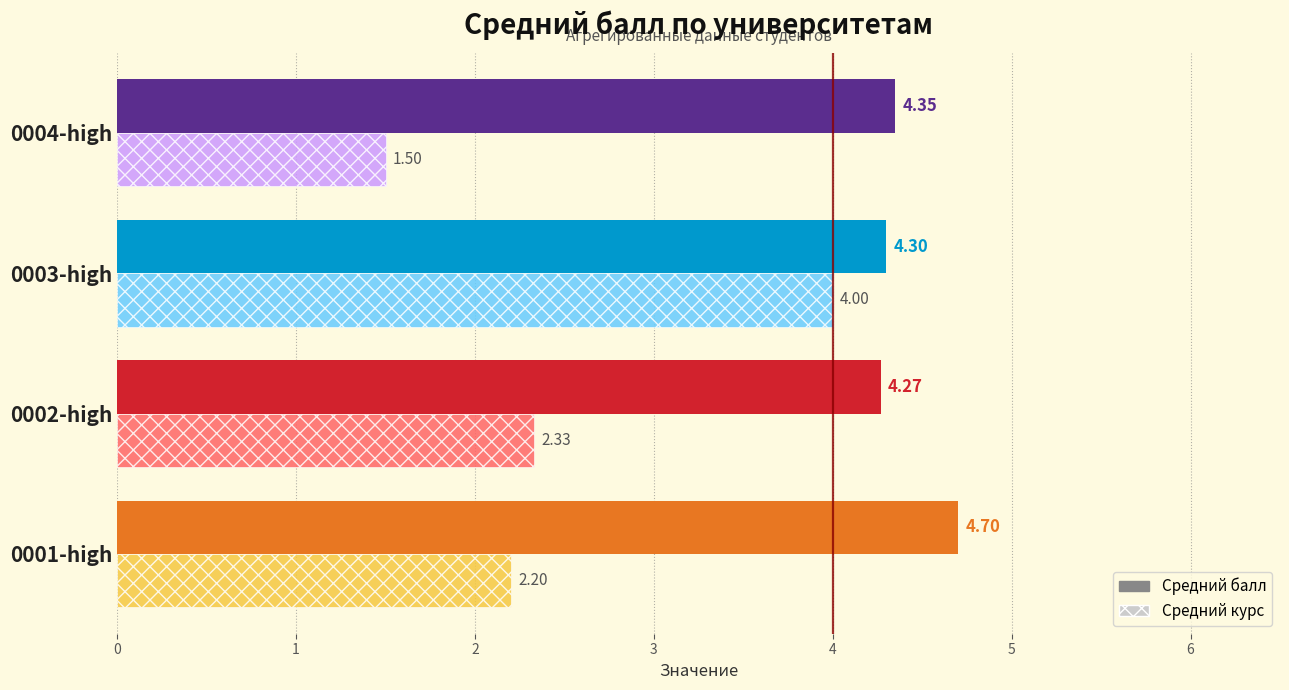

Which category has the lowest value across all series?

0004-high